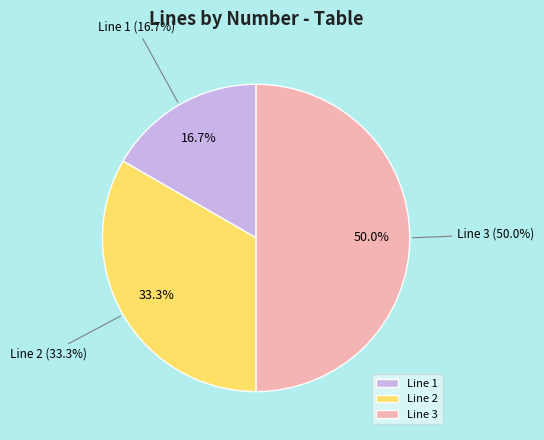

Which has a higher value, Line 1 or Line 2?

Line 2